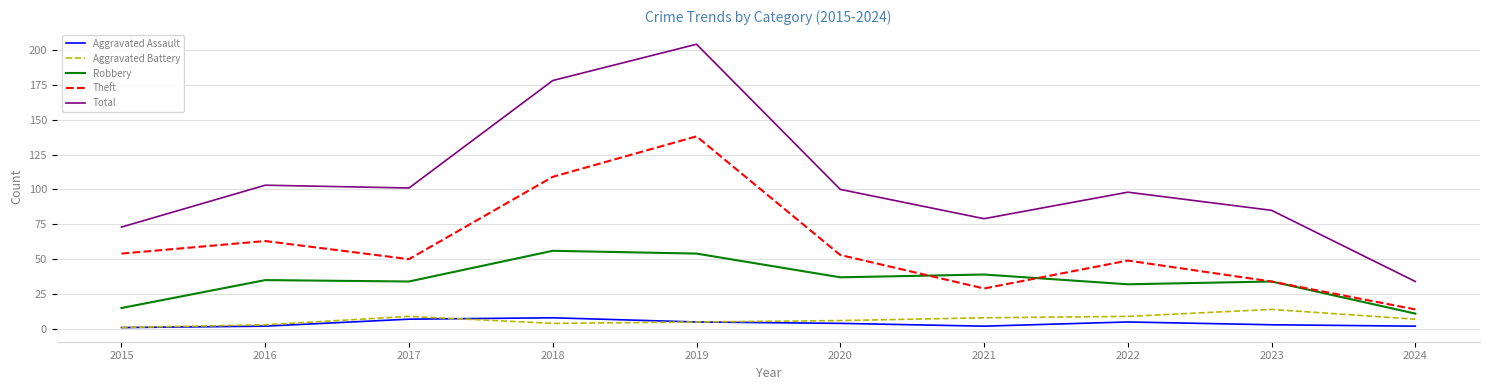

Which category has the highest value across all series?

2019